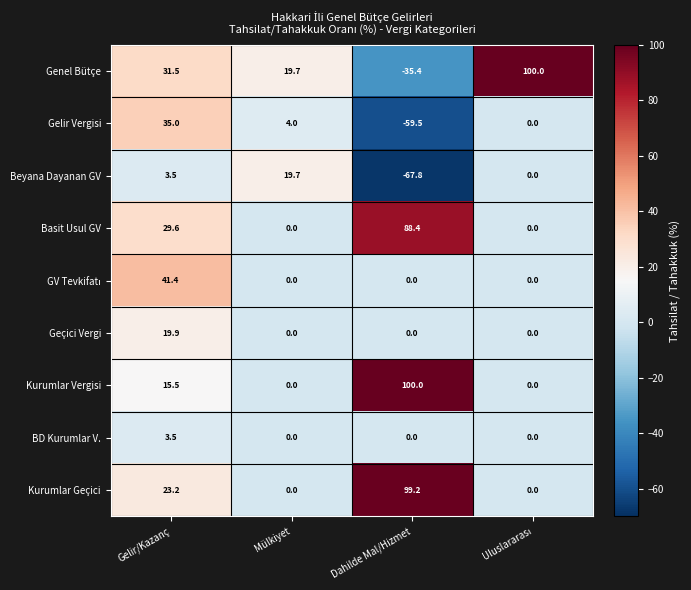

How many data points in Geçici Vergi are above 0?

1